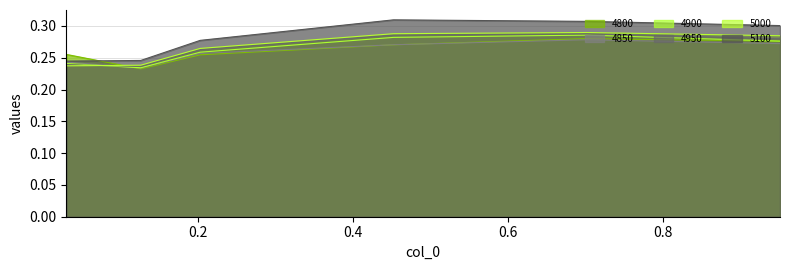

Which category has the highest value across all series?

0.4520547945205479